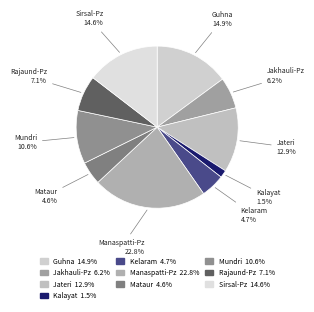

Approximately how many times larger is the value at Rajaund-Pz compared to Mataur?

1.5